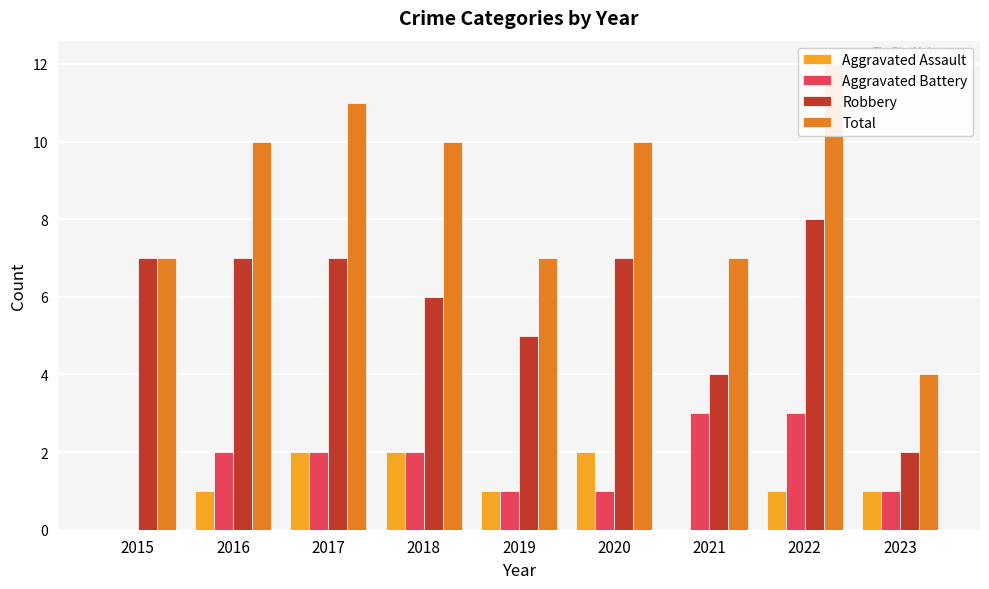

Which series has the largest range (max minus min)?

Total